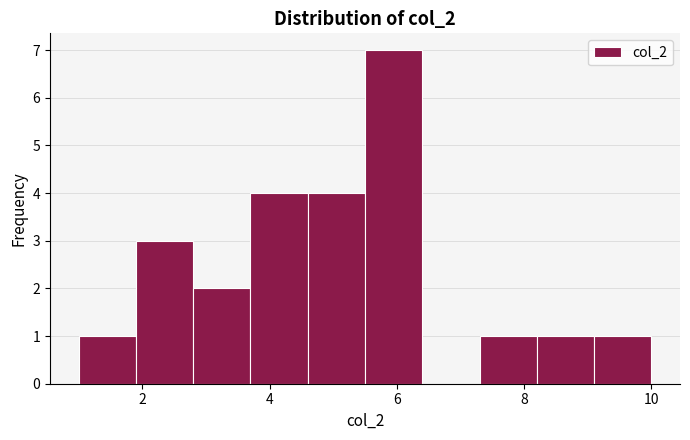

Reading left to right, list every bar in this chart as the range it spans on the x-axis followed by its height. Neither the bar edges nor the heights are printed on the chart, so give them approximately, as read against the axes.

1.0 to 1.9: 1
1.9 to 2.8: 3
2.8 to 3.7: 2
3.7 to 4.6: 4
4.6 to 5.5: 4
5.5 to 6.4: 7
6.4 to 7.3: 0
7.3 to 8.2: 1
8.2 to 9.1: 1
9.1 to 10.0: 1